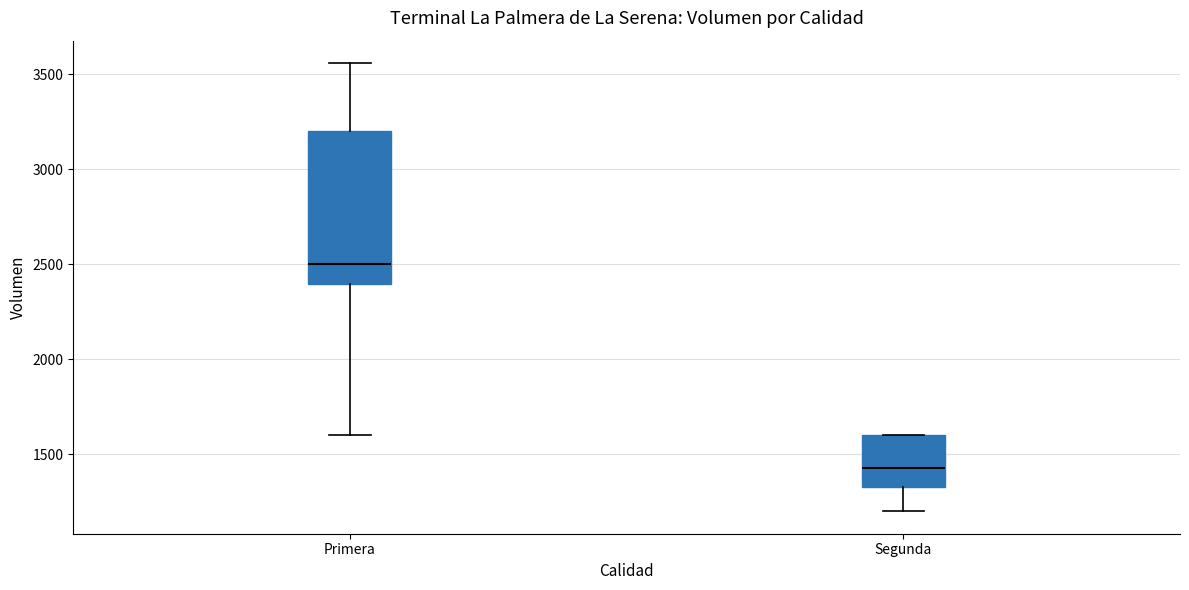

Reading left to right, read every box against the y-axis: the position of its median line, the range the box covers, and the ends of its whiskers. The values are not printed on the chart, so give them approximately, as read against the axis.

Primera: median 2500, box 2400 to 3200, whiskers 1600 to 3550
Segunda: median 1450, box 1350 to 1600, whiskers 1200 to 1600